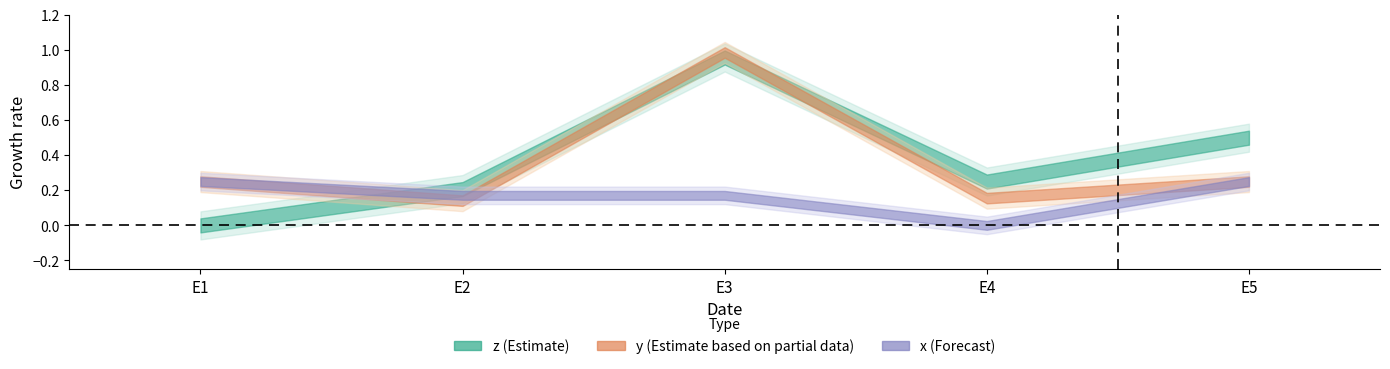

At E2, list the series in order from smallest to largest.

y, x, z